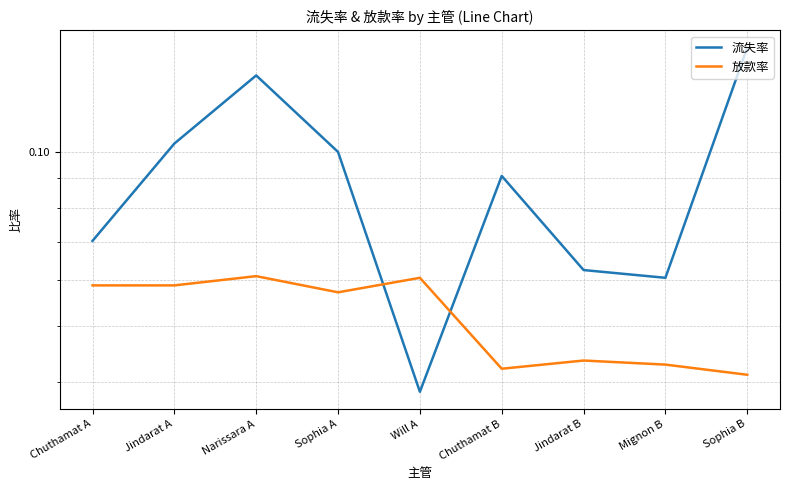

What is the total value across all series at Chuthamat B?

0.1